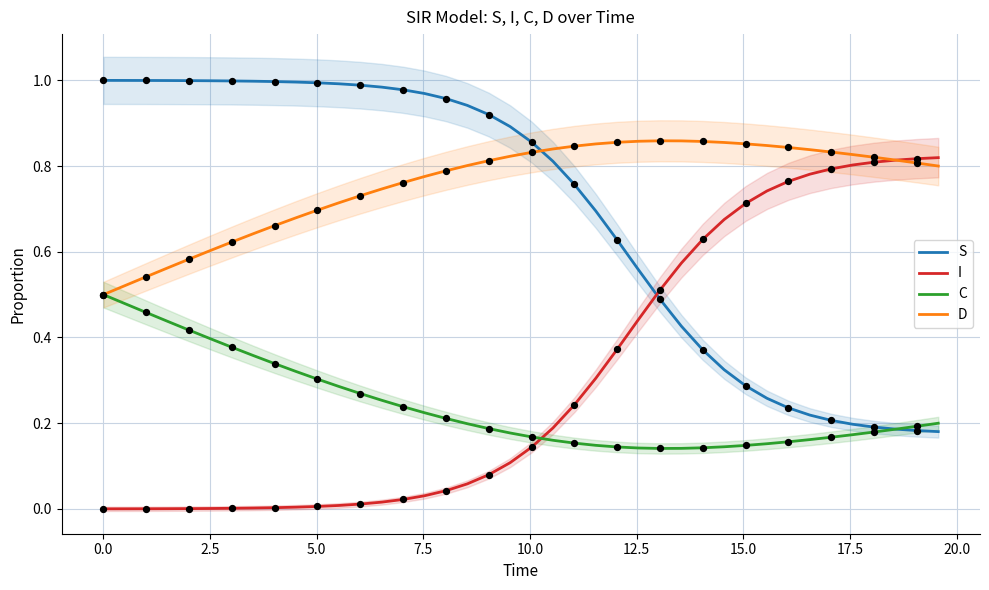

Which series contains the lowest Y value?

I